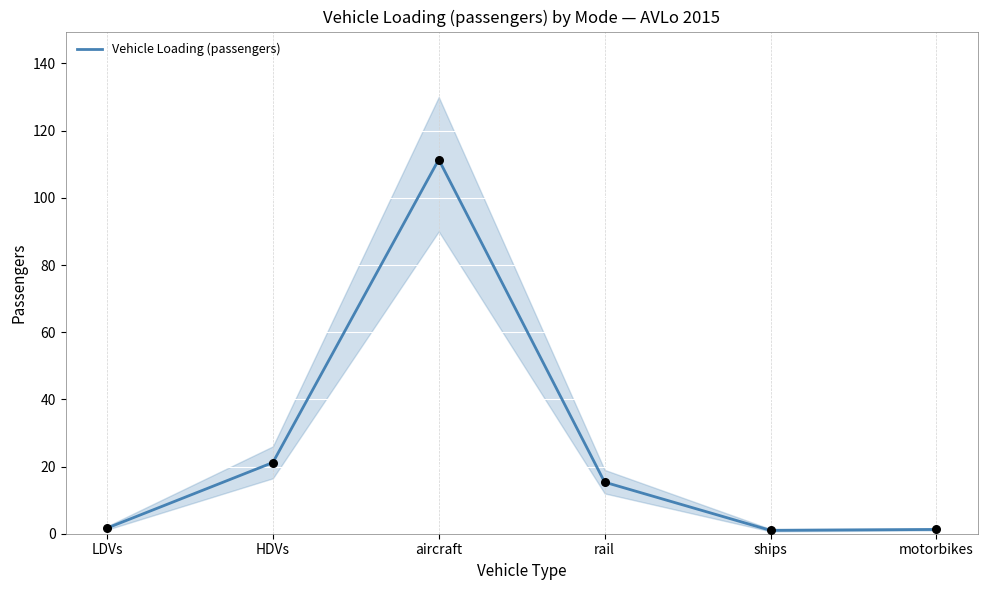

What is the change in value from LDVs to aircraft?

+109.7